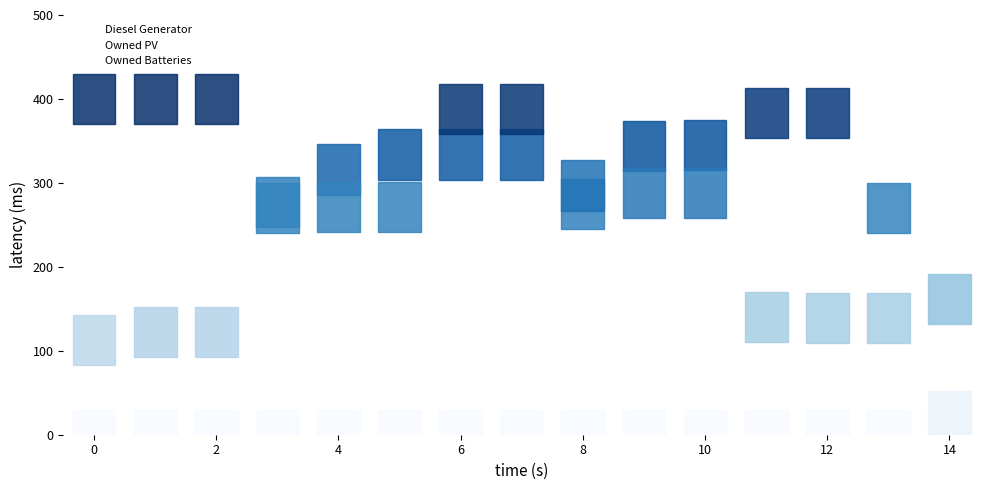

Which series reaches the minimum Y coordinate?

Owned PV